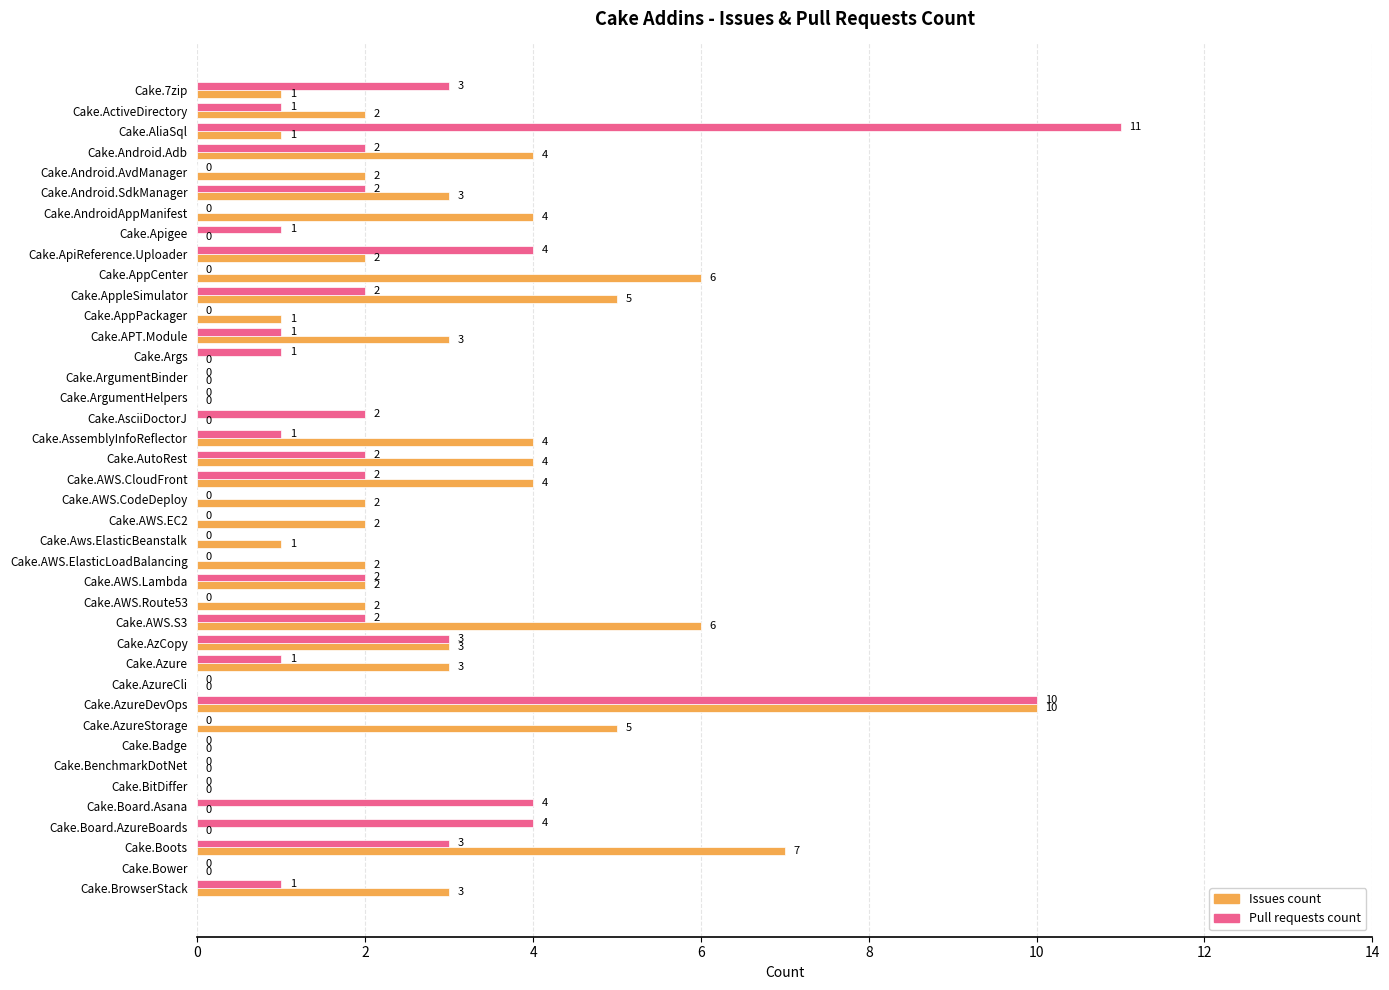

The value of Issues count at Cake.APT.Module is 3. True or false?

True